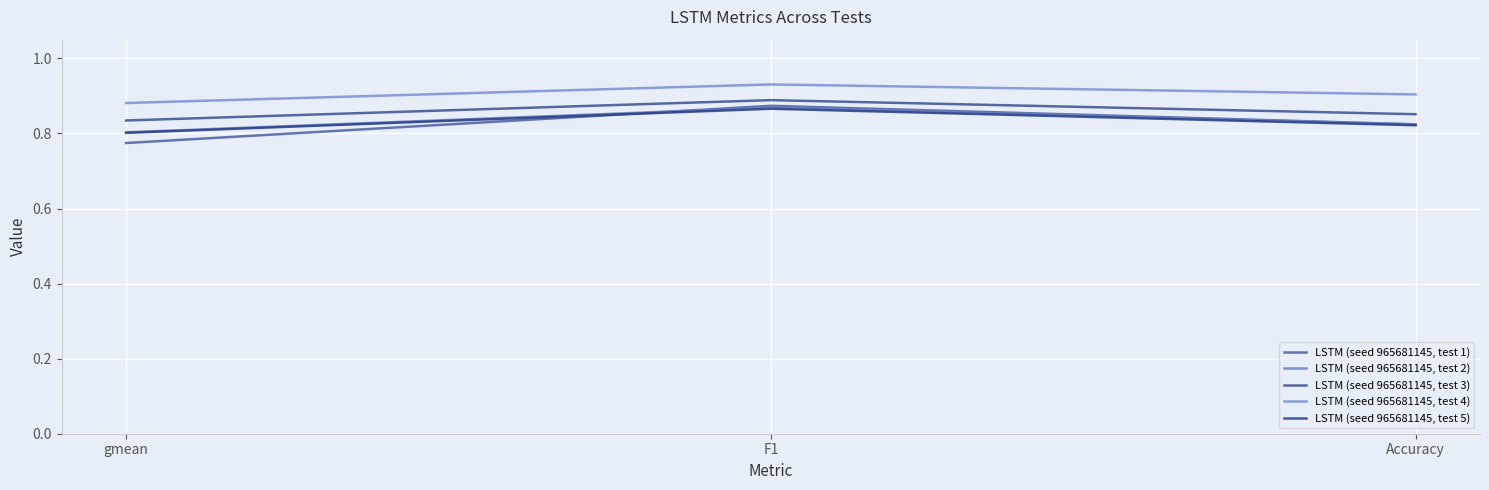

How many LSTM (seed 965681145, test 4) values are between 0 and 1?

3